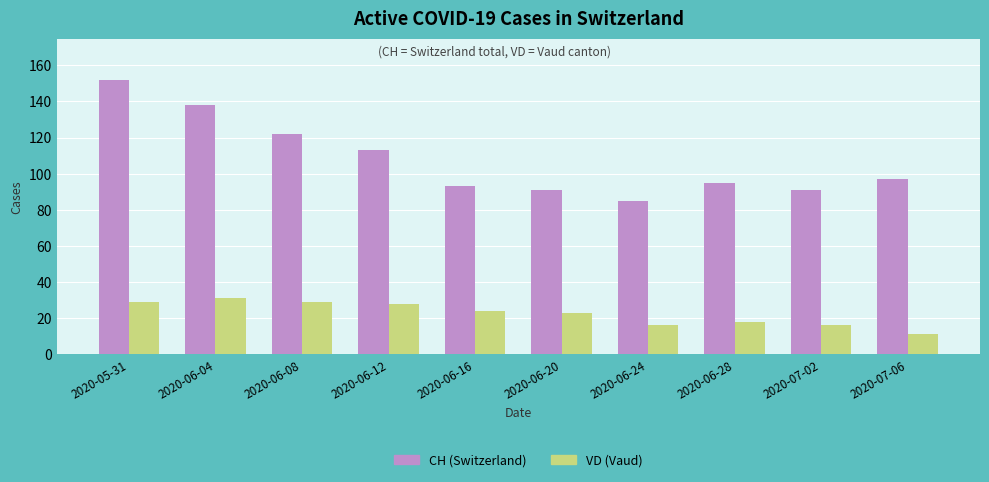

What is the difference between the maximum and minimum values in the CH (Switzerland) series?

67